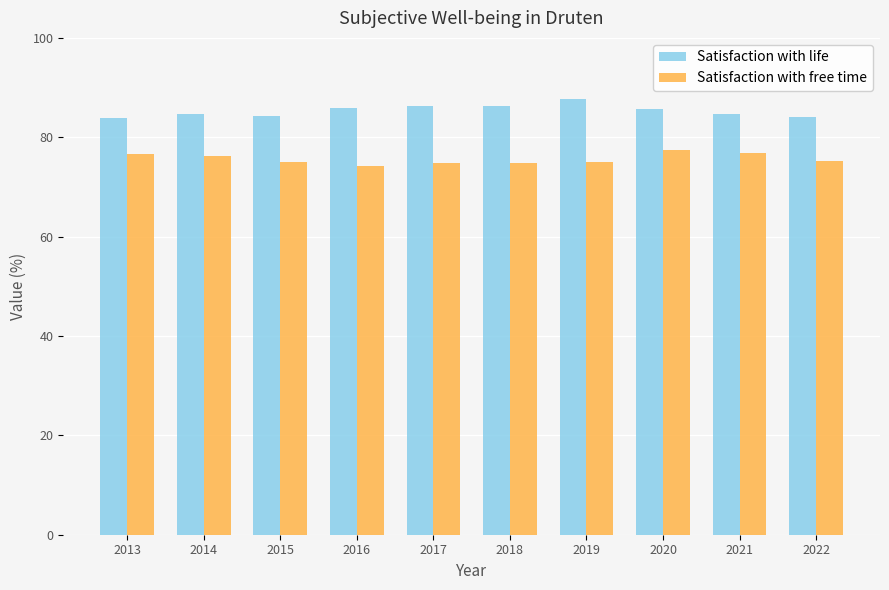

The Satisfaction with free time series shows 74.3 at 2016. True or false?

True